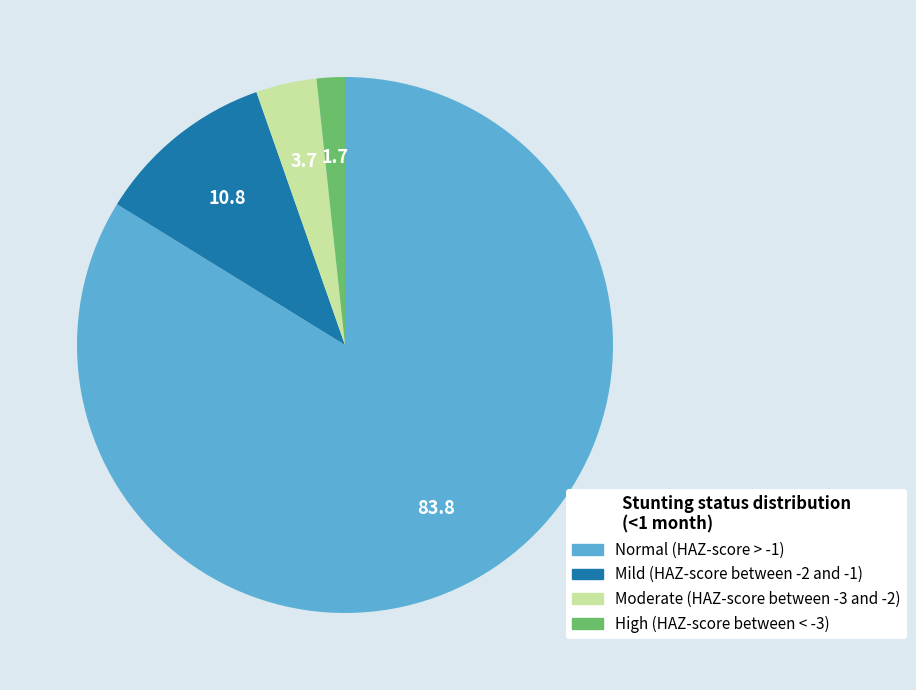

Is there a majority slice in this chart?

Yes